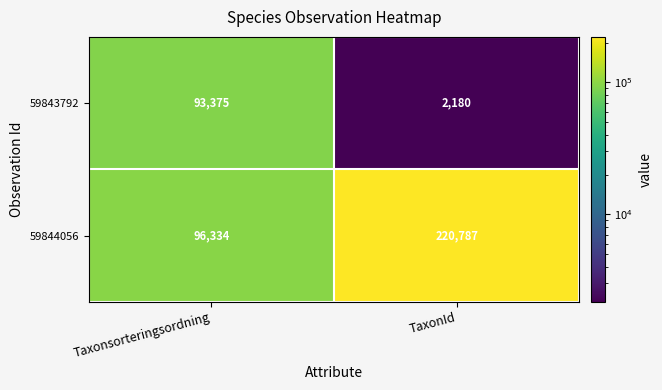

True or false: 59843792 has a value of 3652 at TaxonId.

False